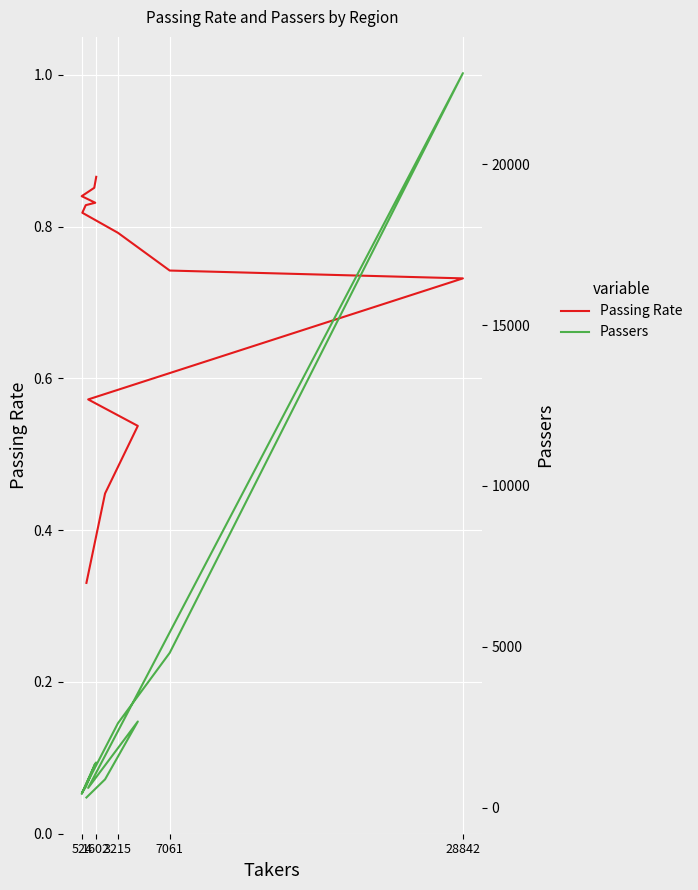

What is the sum of all Passers values?

40363.0